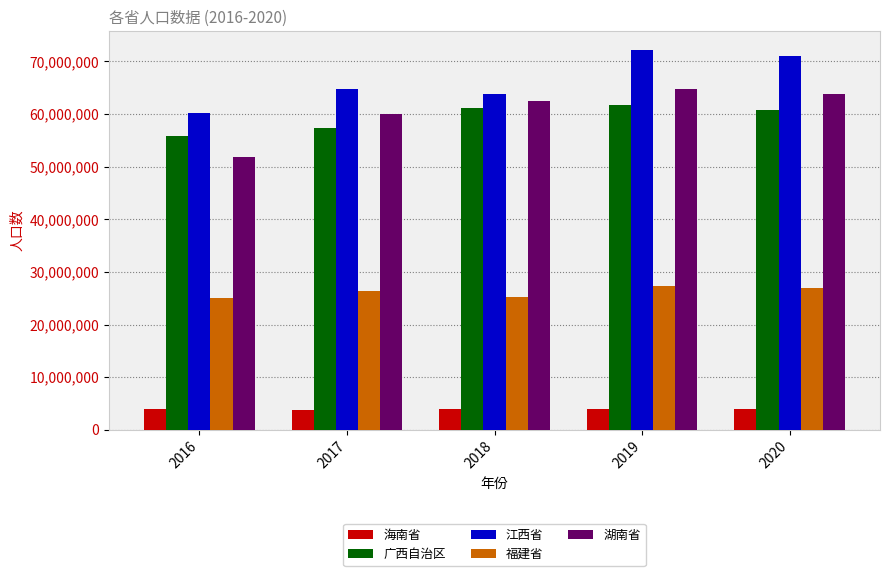

What are all the series names shown in the legend?

海南省, 广西自治区, 江西省, 福建省, 湖南省